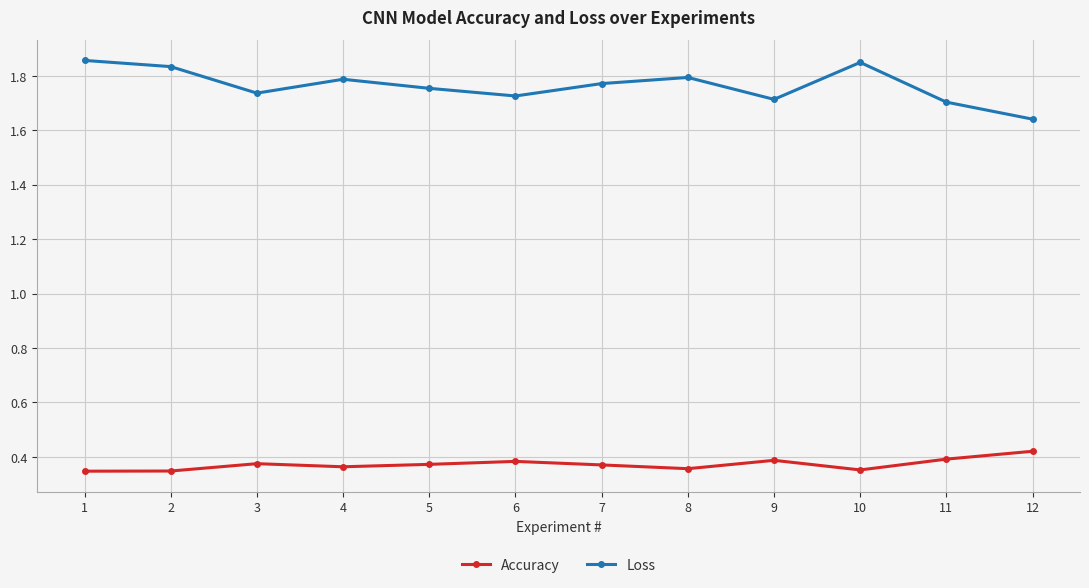

Is it true that Accuracy equals 0.4 at 5?

True